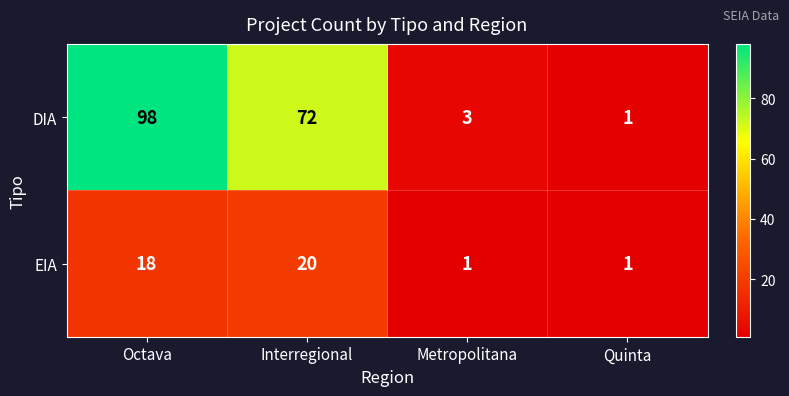

Reading right to left, extract all data points from this chart.

DIA: Quinta=1	Metropolitana=3	Interregional=72	Octava=98
EIA: Quinta=1	Metropolitana=1	Interregional=20	Octava=18